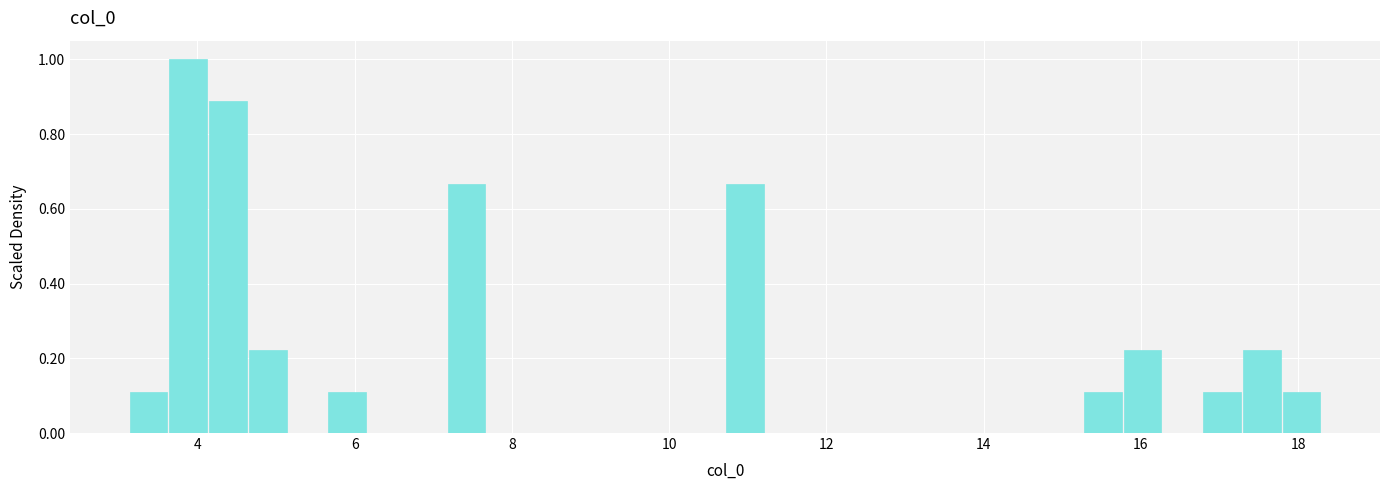

Read against the x-axis, roughly where is the centre of the tallest bar?

3.8